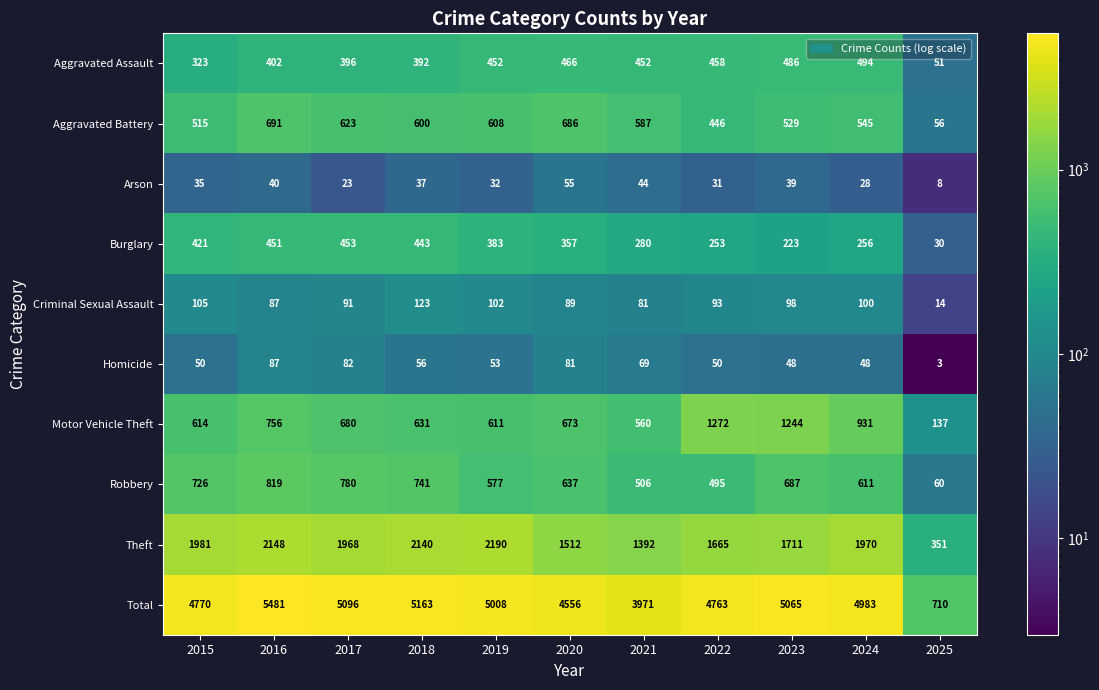

What is the difference between the Criminal Sexual Assault values at 2021 and 2015?

24